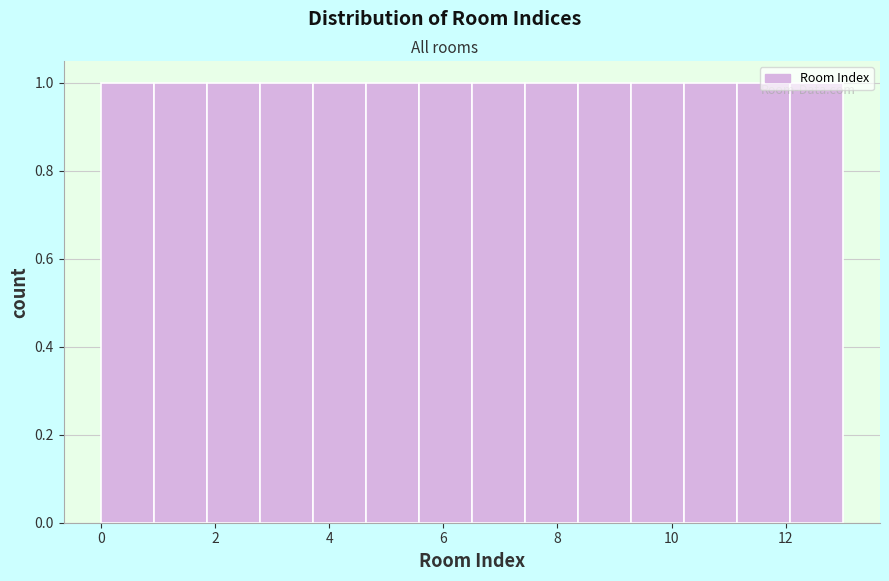

How tall is the bar that spans 8.4 to 9.2 on the x-axis? Neither the bar edges nor the heights are printed on the chart, so give them approximately, as read against the axes.

1